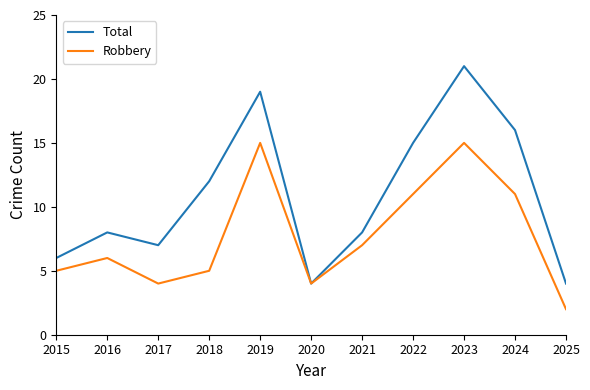

Which series has the largest total across all categories?

Total